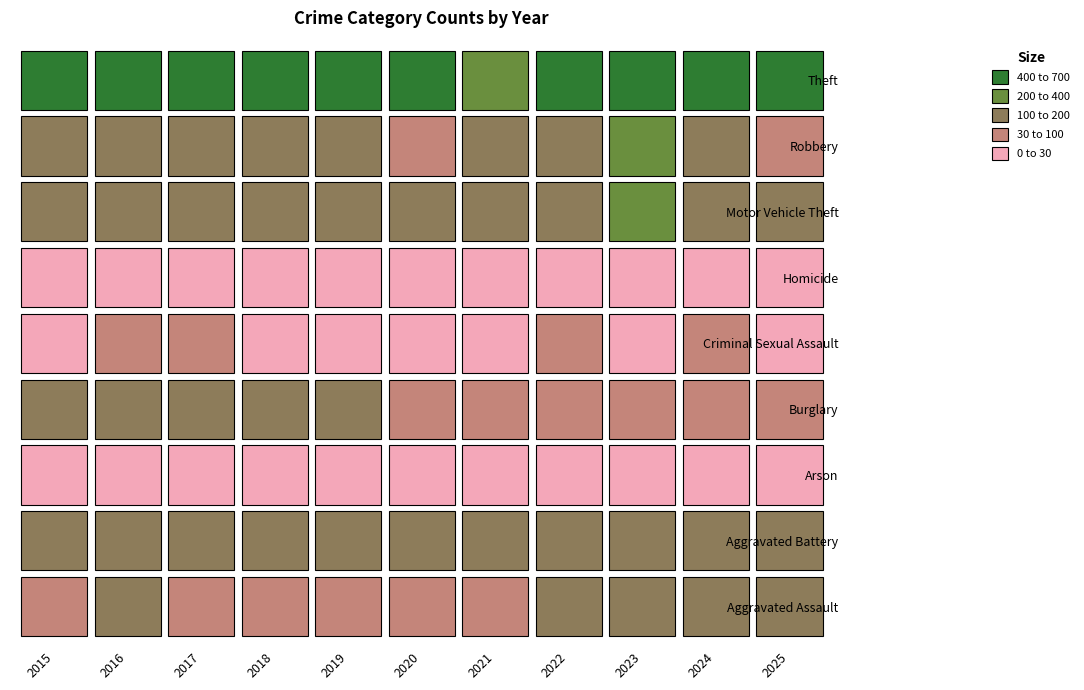

At which label is Homicide closest to 12?

2015